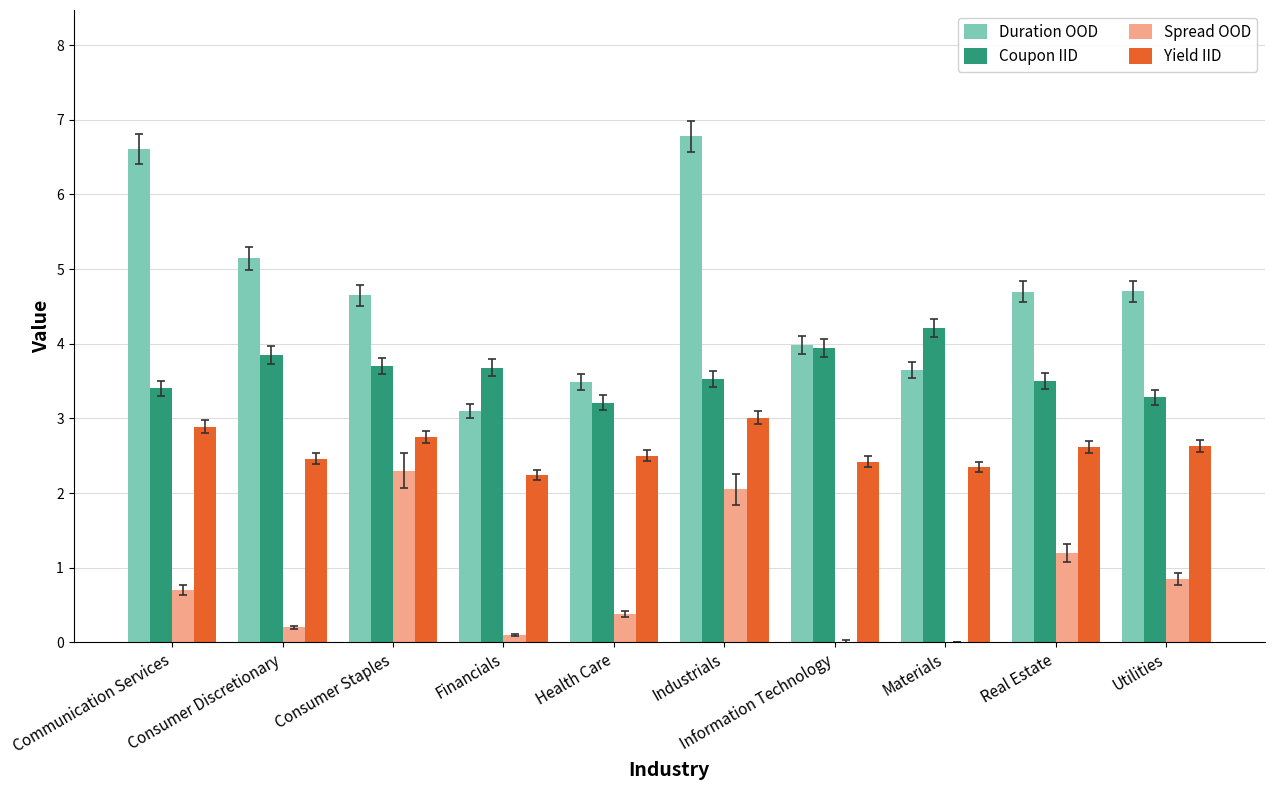

How many data points does each series have?

10